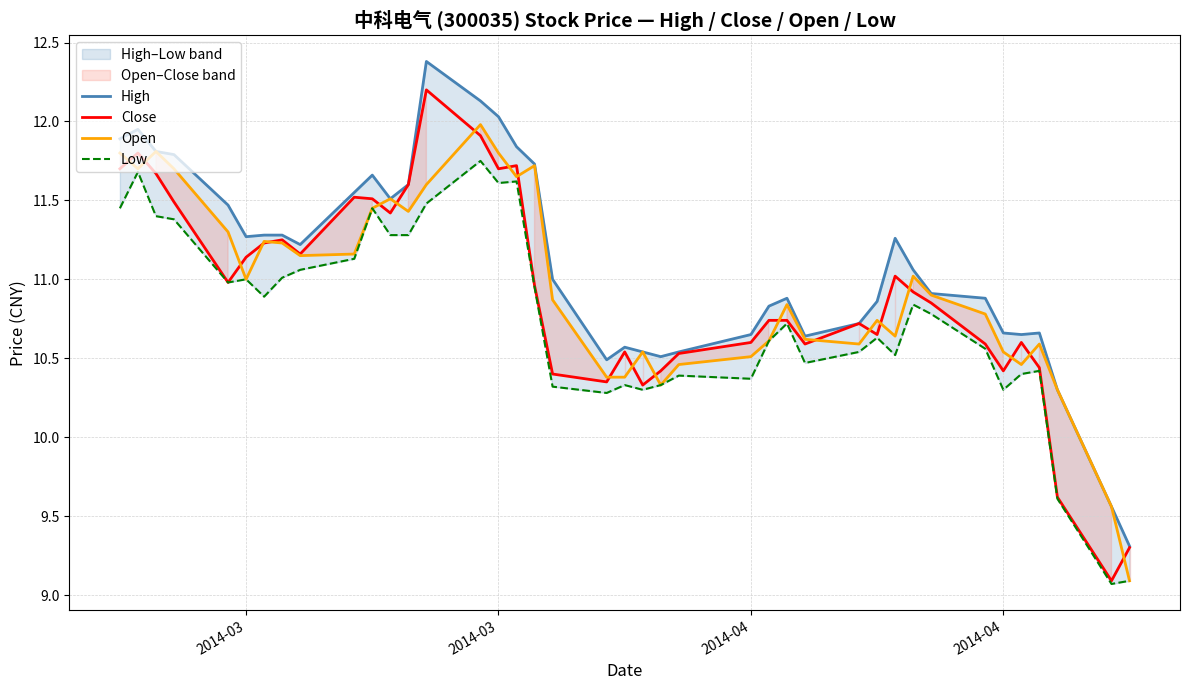

What is the average value of the High series?

11.1